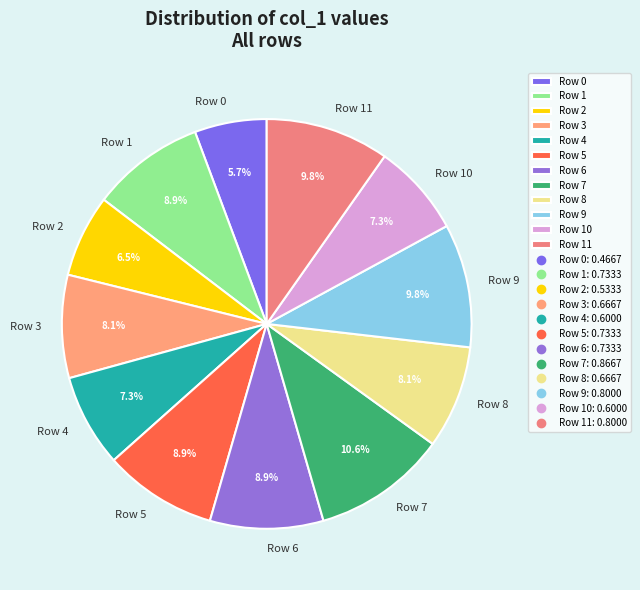

Does any single category account for the majority?

No